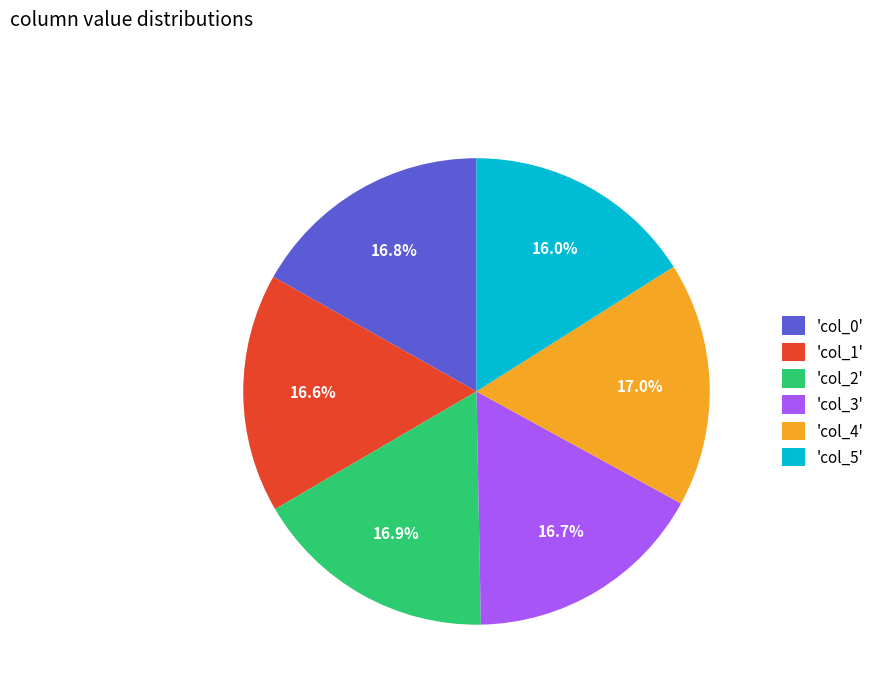

Do 'col_2' and 'col_5' together represent more than half of the pie?

No